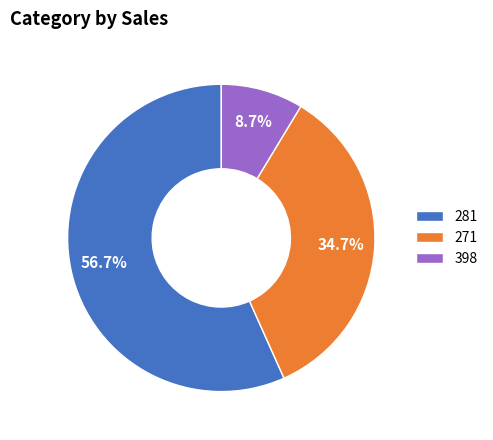

Which slice represents more than half of the pie?

281